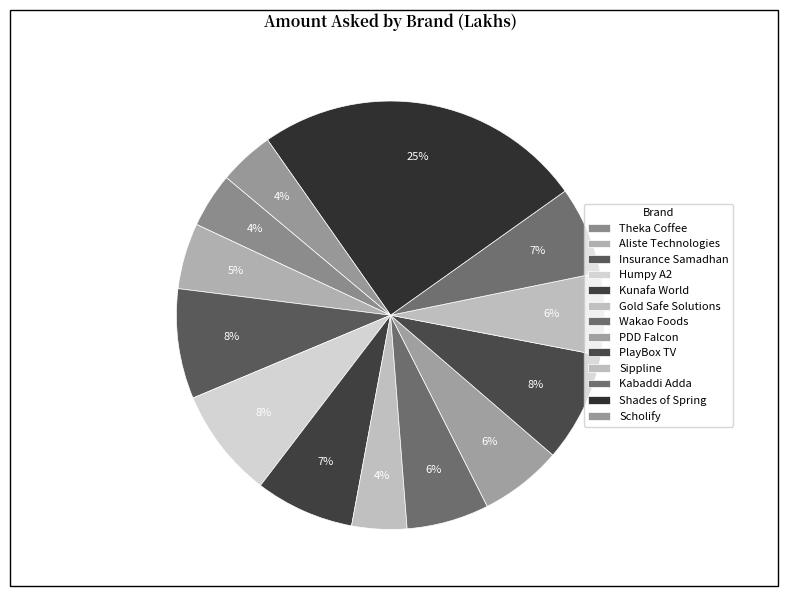

The Theka Coffee slice represents 4% of the pie. True or false?

True